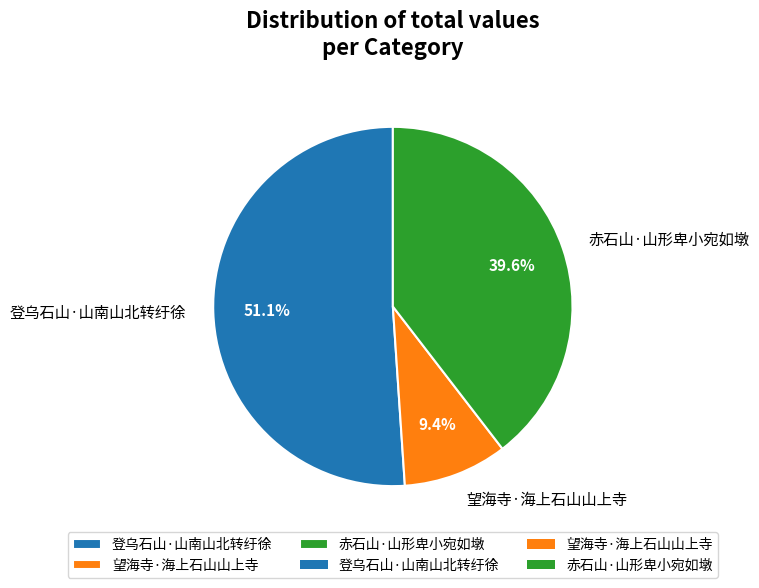

What percentage is NOT represented by 望海寺·海上石山山上寺?

90.6%